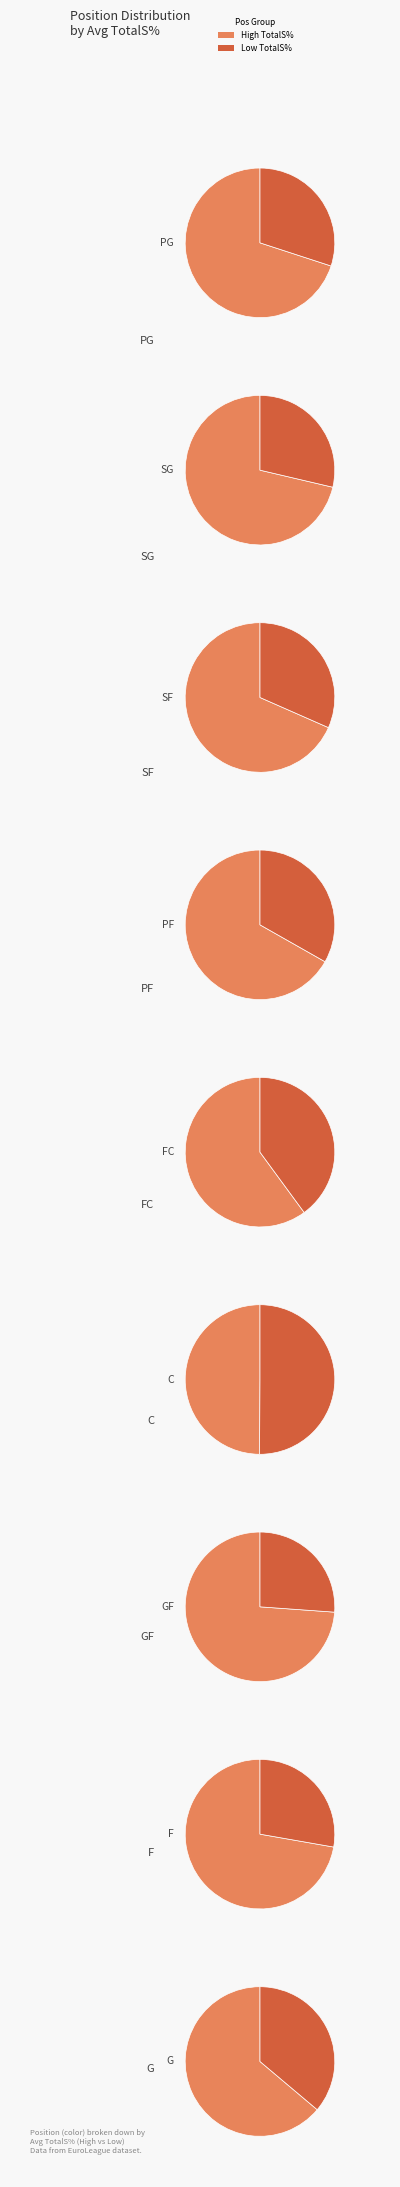

Is it true that F is 1% of the pie?

False